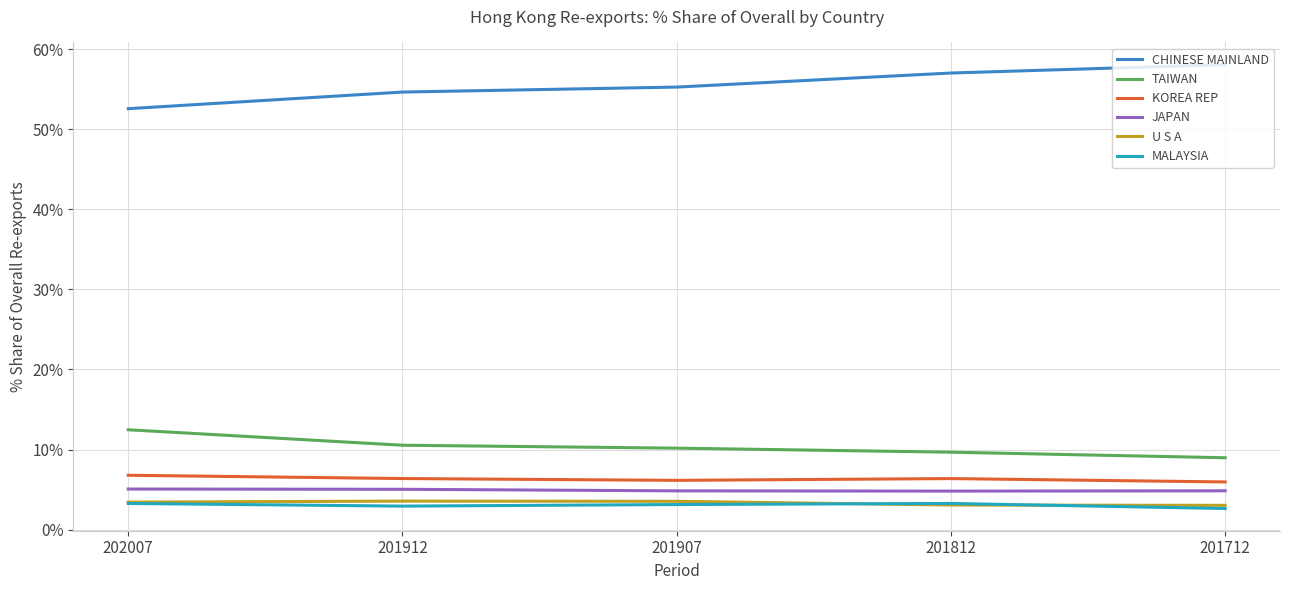

True or false: U S A and JAPAN intersect in this chart.

False